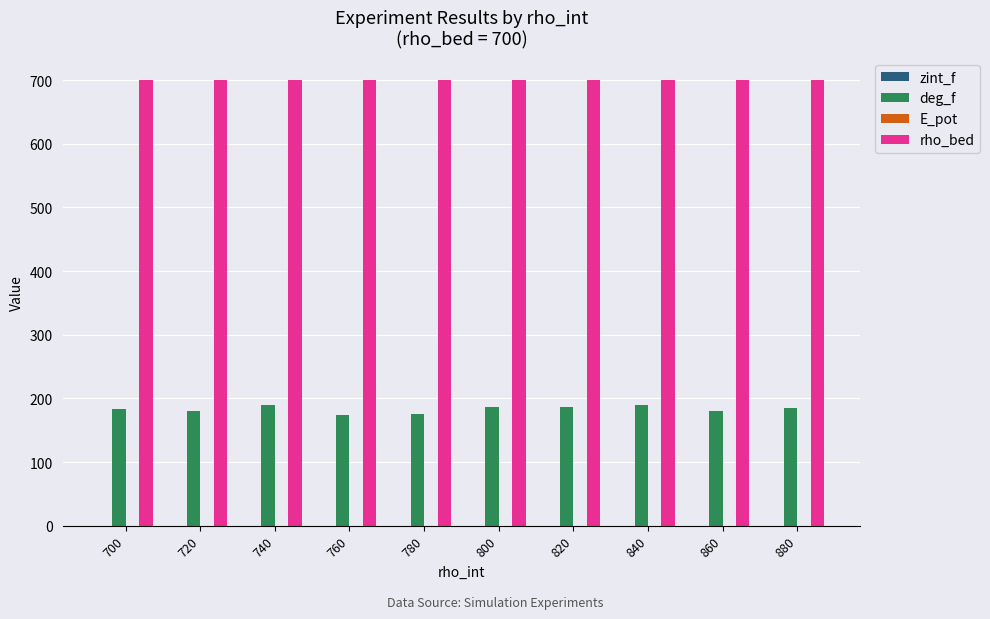

Which series has the largest total across all categories?

rho_bed